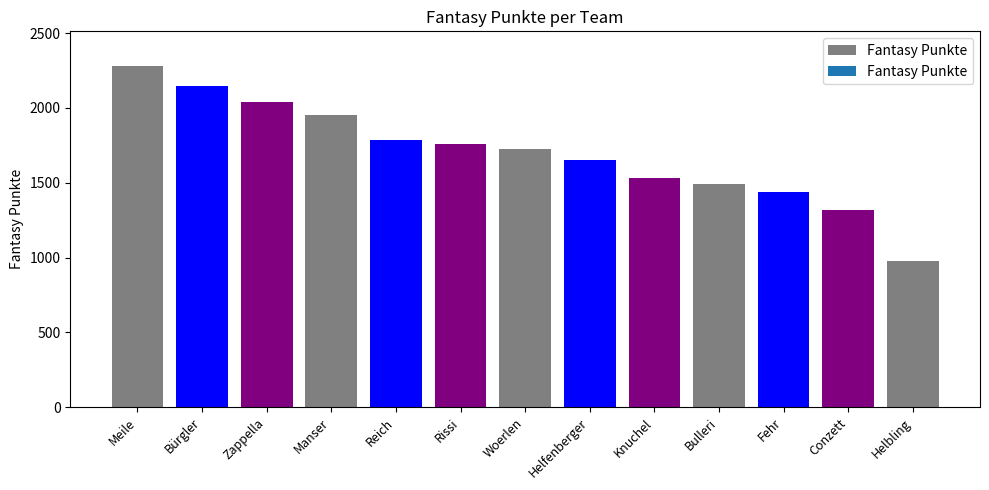

Rank the categories by value from lowest to highest.

Helbling, Conzett, Fehr, Bulleri, Knuchel, Helfenberger, Woerlen, Rissi, Reich, Manser, Zappella, Bürgler, Meile